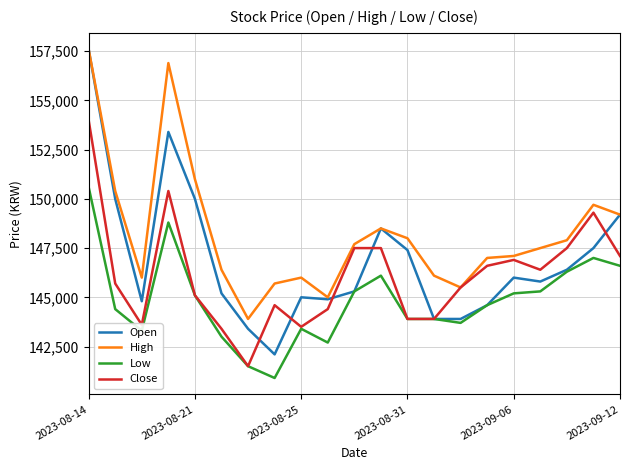

List the series in order of their overall mean, lowest first.

Low, Close, Open, High